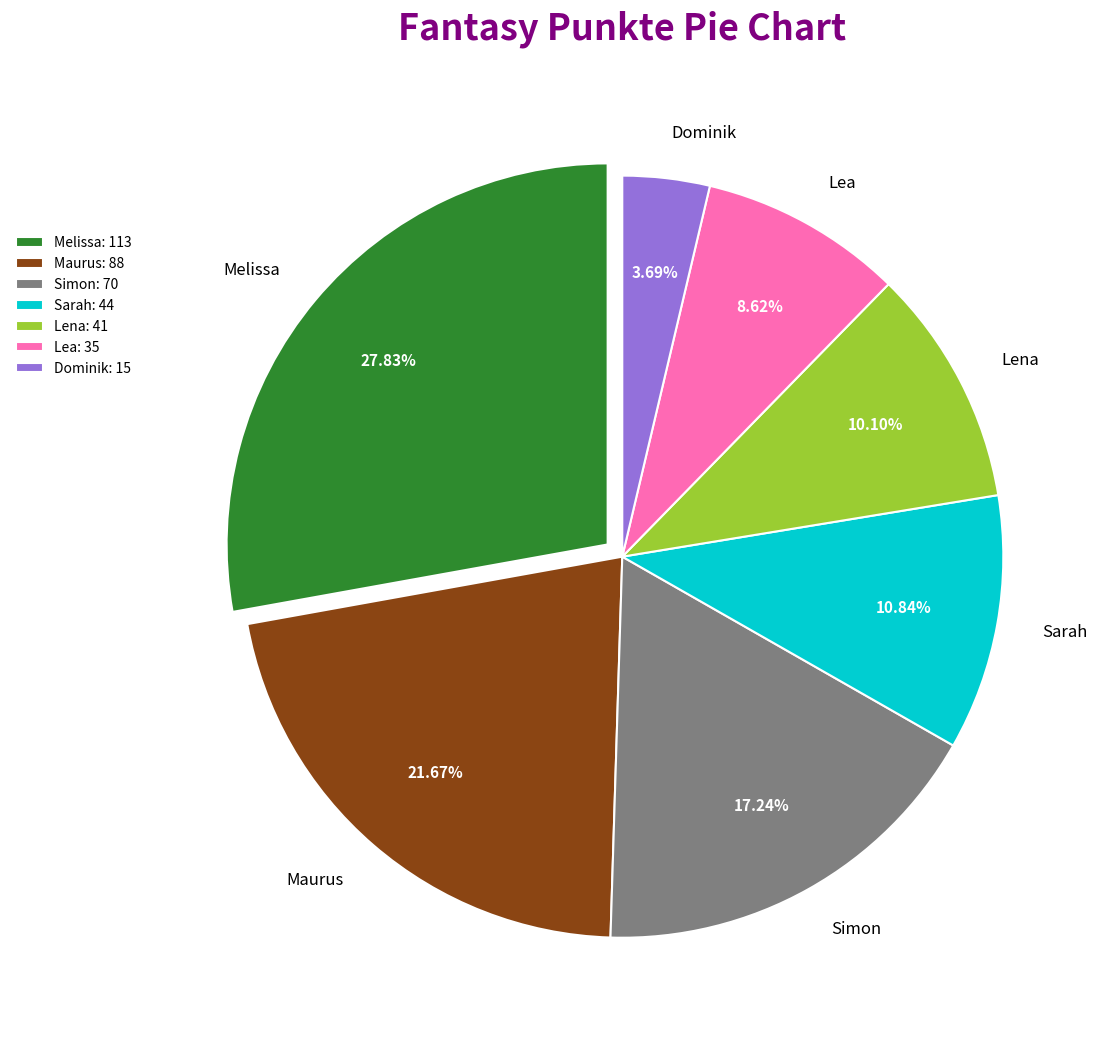

What percentage is the Maurus slice, to the nearest percent?

22%